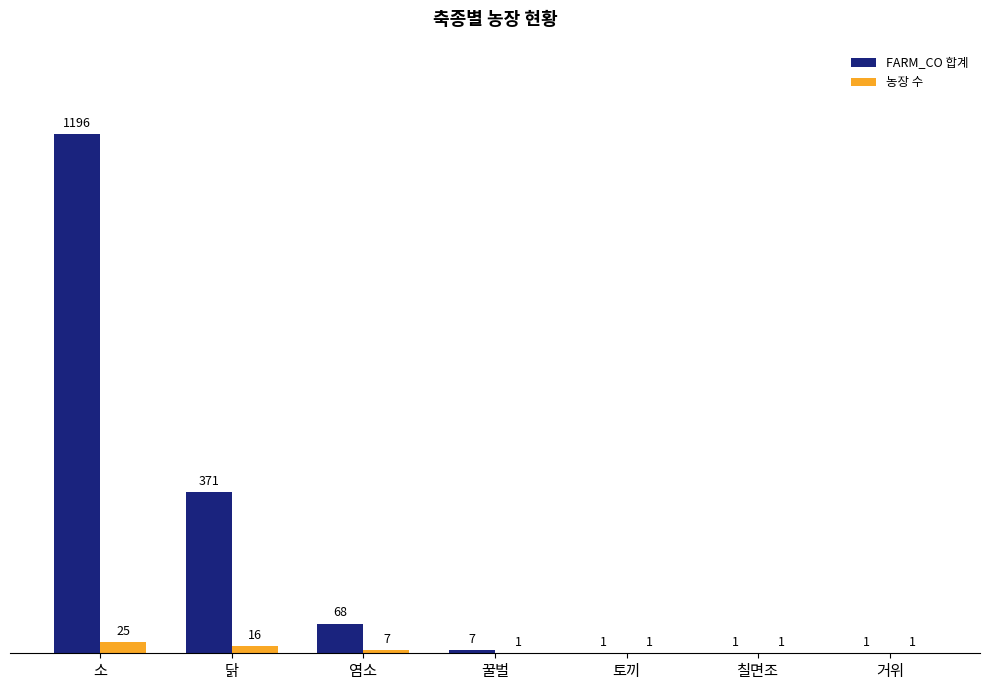

Reading left to right, list all the values displayed in this chart.

FARM_CO 합계: 1196	371	68	7	1	1	1
농장 수: 25	16	7	1	1	1	1